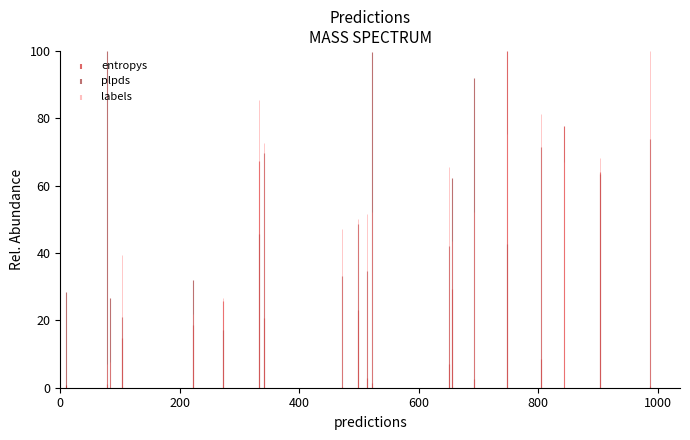

What is the value of the plpds point at the 4th from the left?

17.1